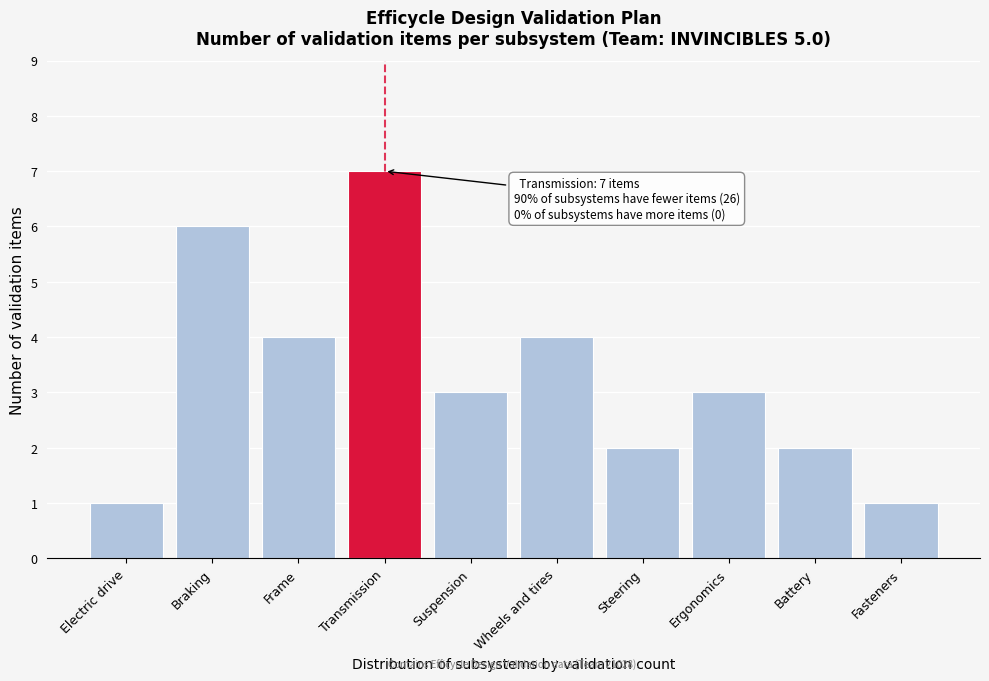

Reading left to right, list all the values displayed in this chart.

1	6	4	7	3	4	2	3	2	1